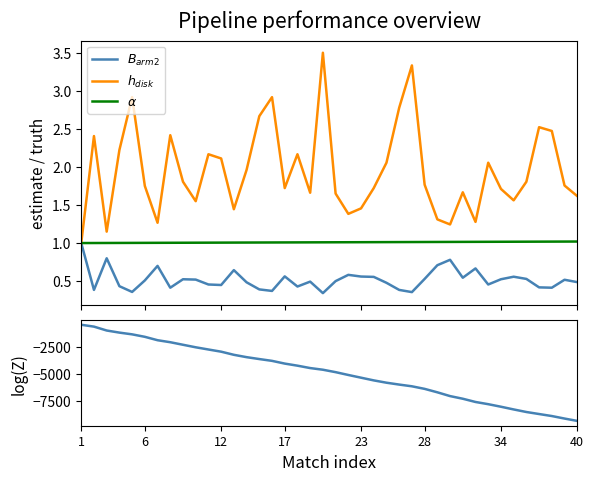

What is the lowest value of the $h_{disk}$ series?

1.0